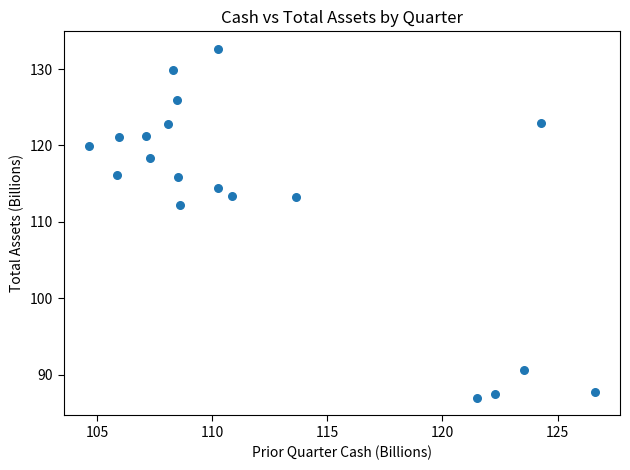

What is the range of X values (max minus min)?

22.0